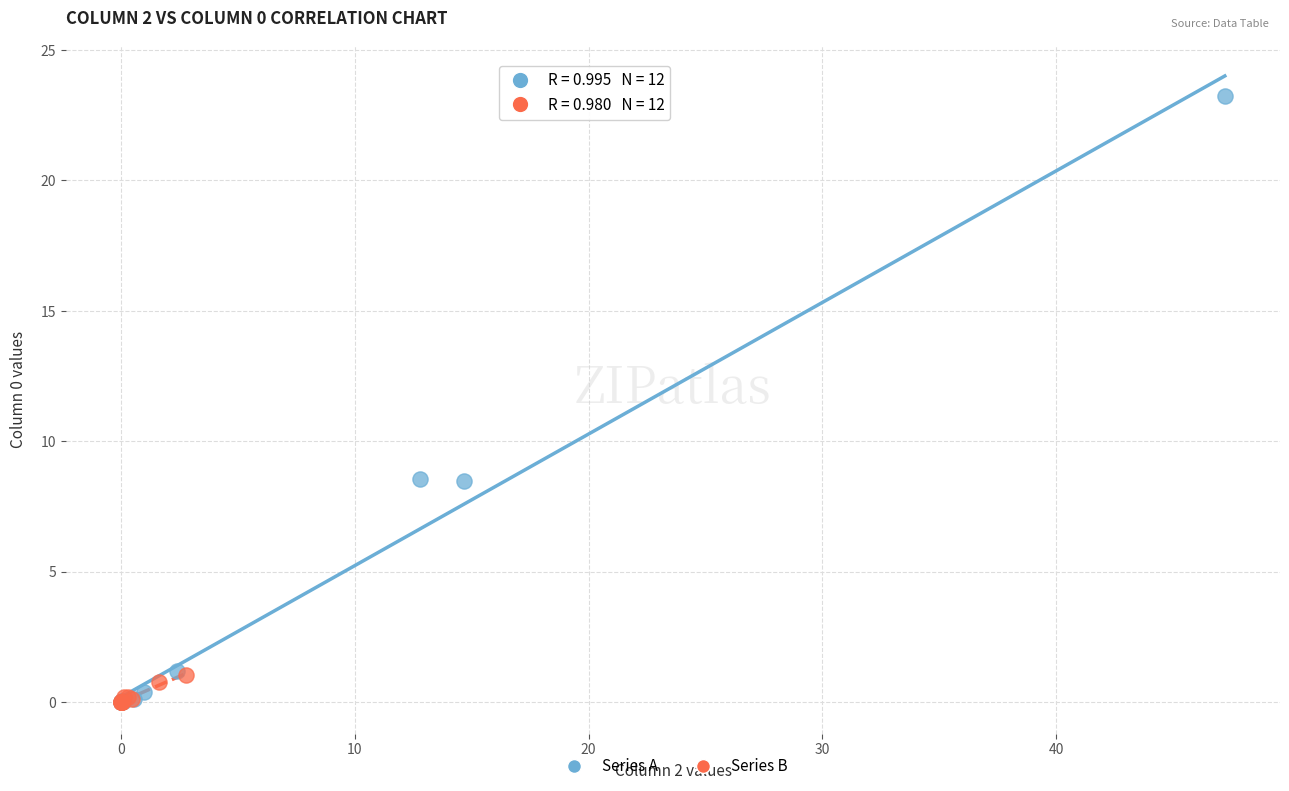

Which series has the largest Y range (max minus min)?

Series A